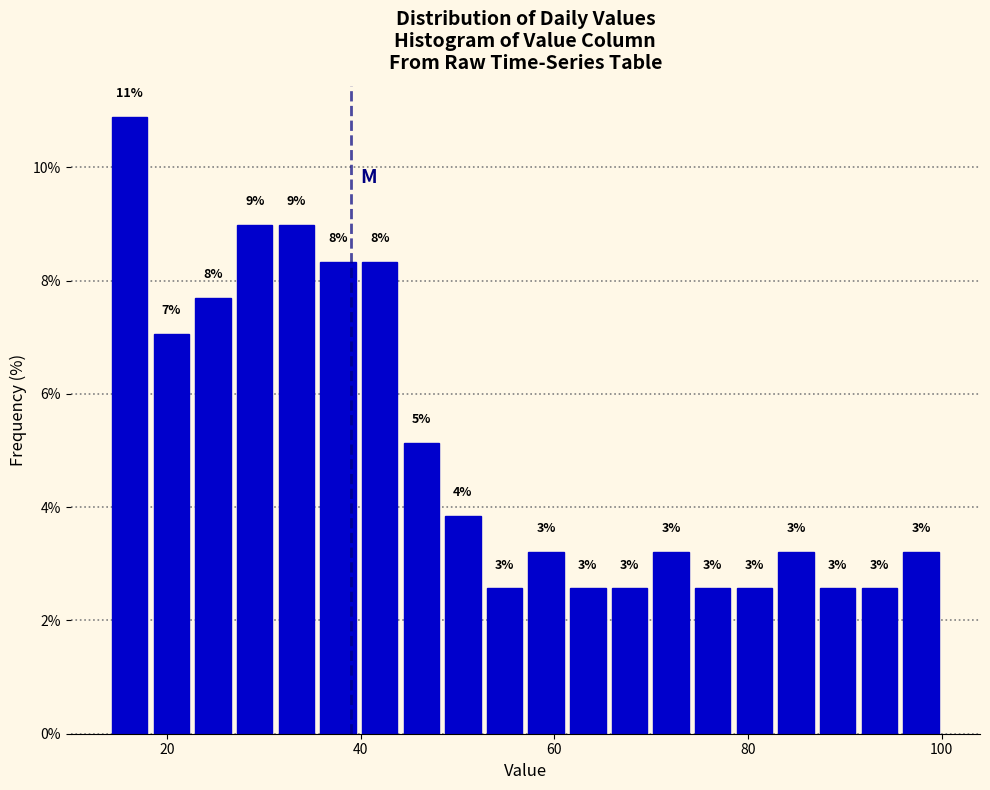

Around what value on the x-axis is the tallest bar? Give the approximate position of its centre, as read against the axis.

16